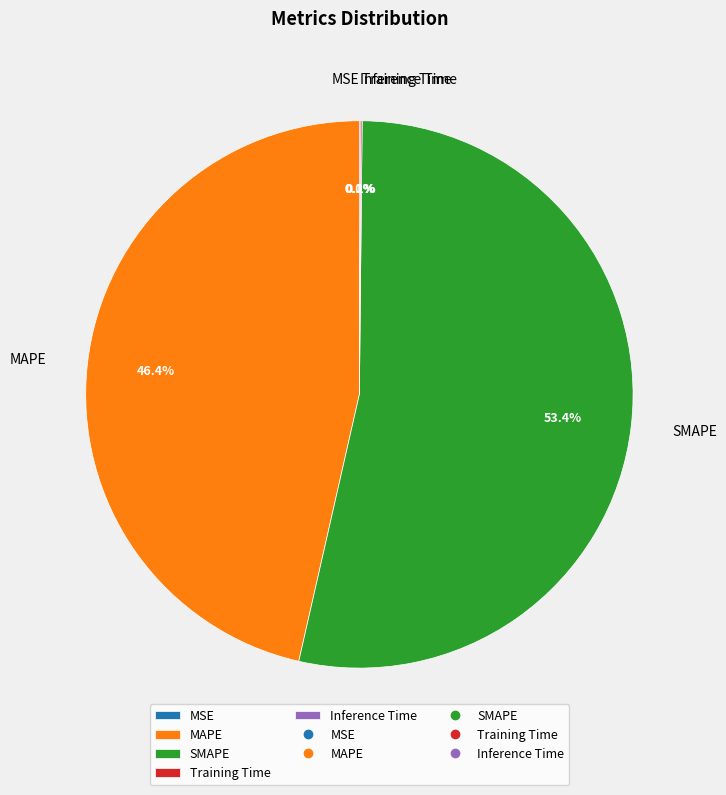

What is the largest slice in the pie chart?

SMAPE